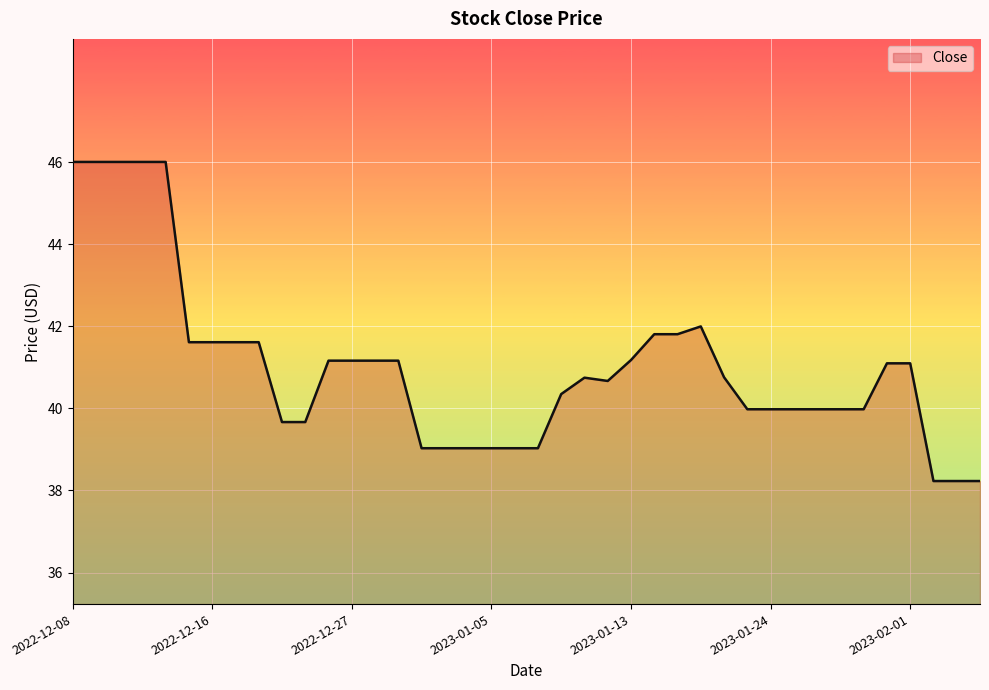

What is the maximum value shown in the chart?

46.0